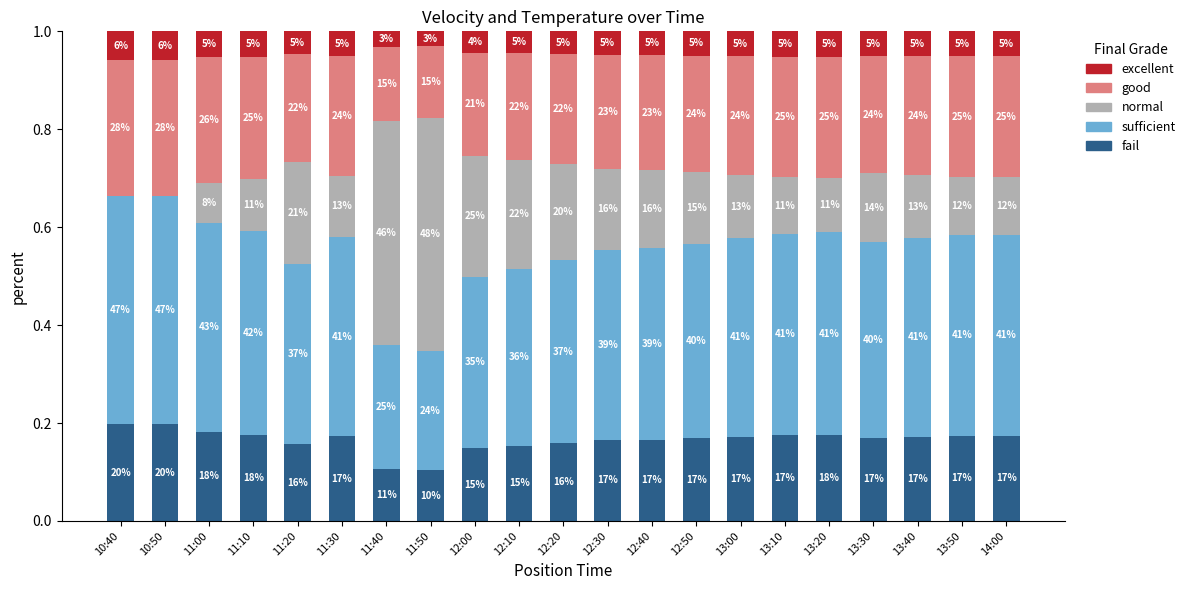

What is the highest value of the excellent series?

0.1